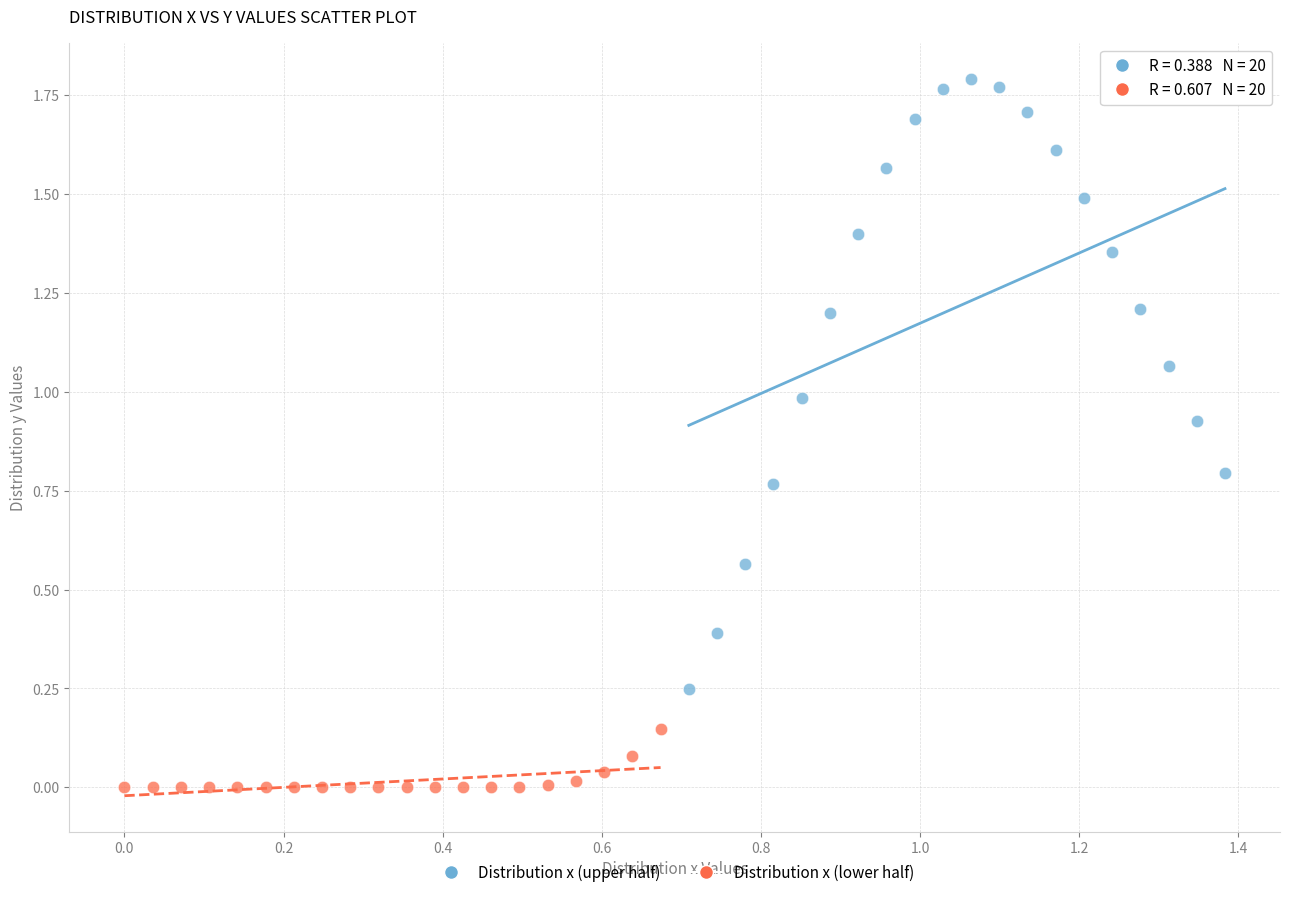

Which series reaches the minimum Y coordinate?

Distribution x (lower half)